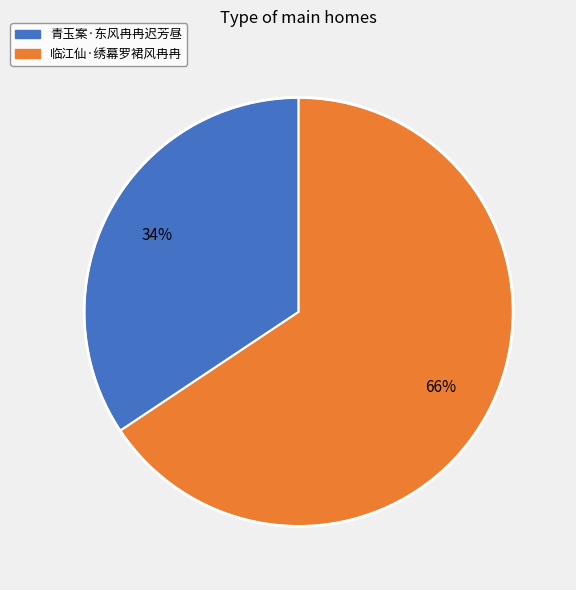

Combined, do 临江仙·绣幕罗裙风冉冉 and 青玉案·东风冉冉迟芳昼 account for over 50%?

Yes